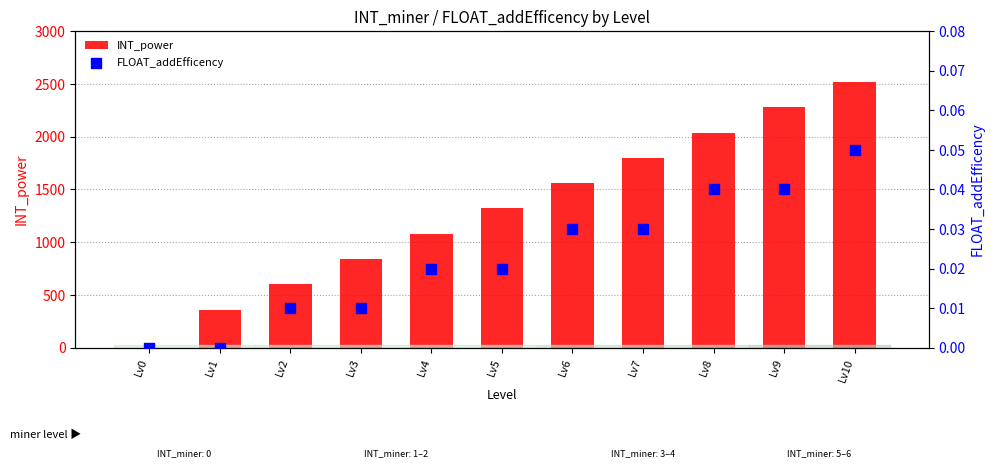

What is the total value across all series at Lv9?

2280.0